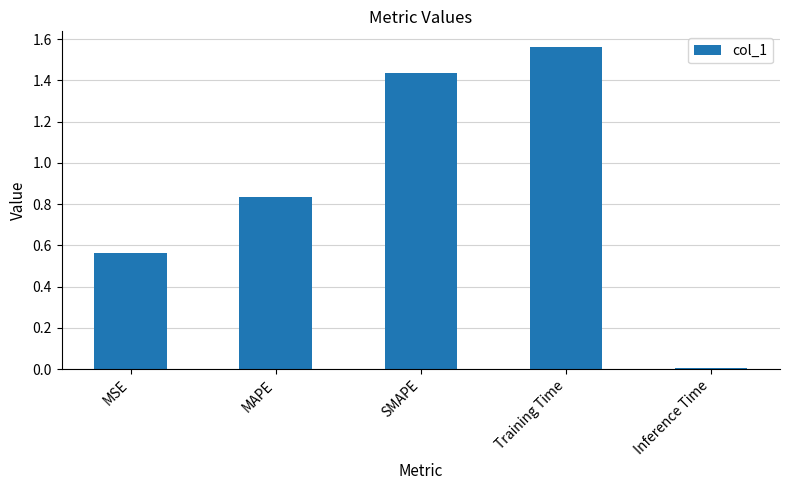

What is the change in value from MSE to MAPE?

+0.3